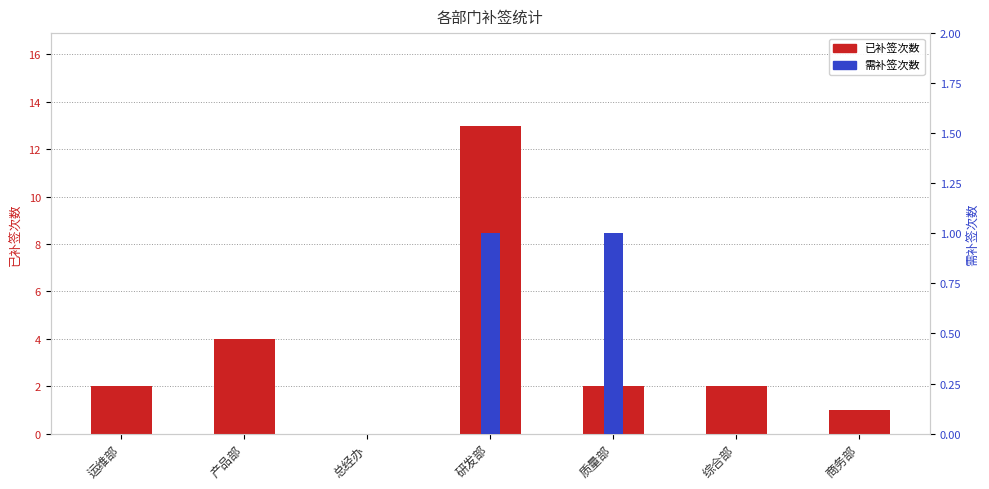

True or false: 需补签次数 has a value of 0 at 总经办.

True